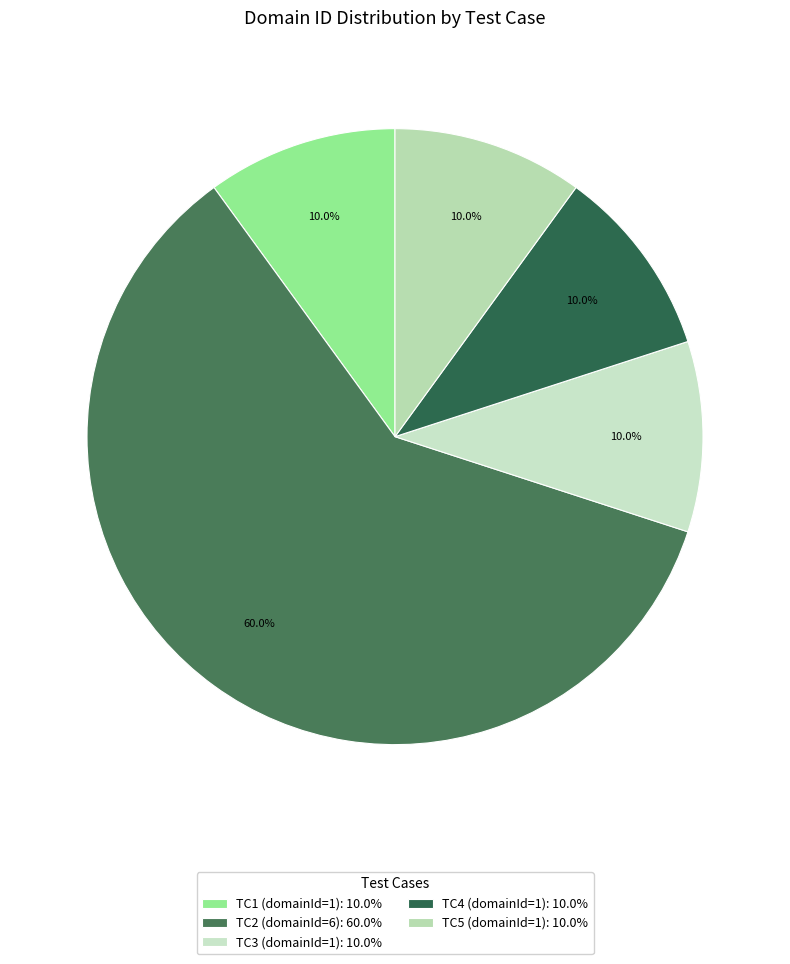

How many segments does this pie chart have?

5